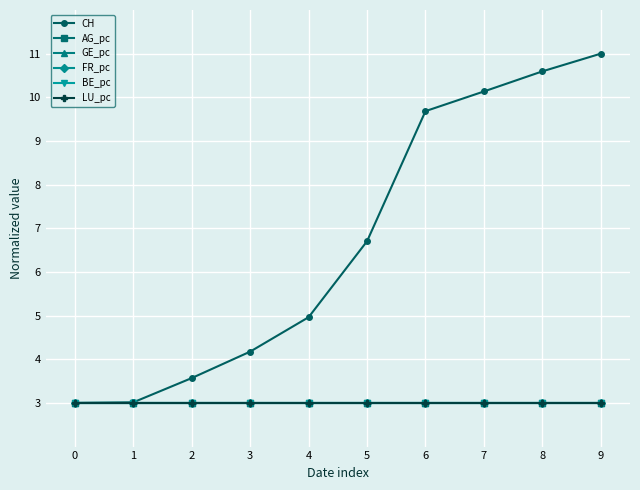

What is the highest value of the GE_pc series?

3.0